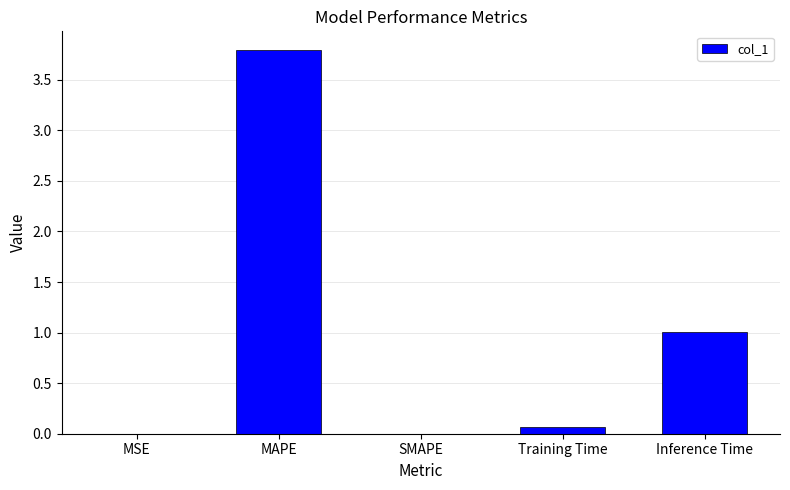

Between Training Time and MAPE, which is larger?

MAPE